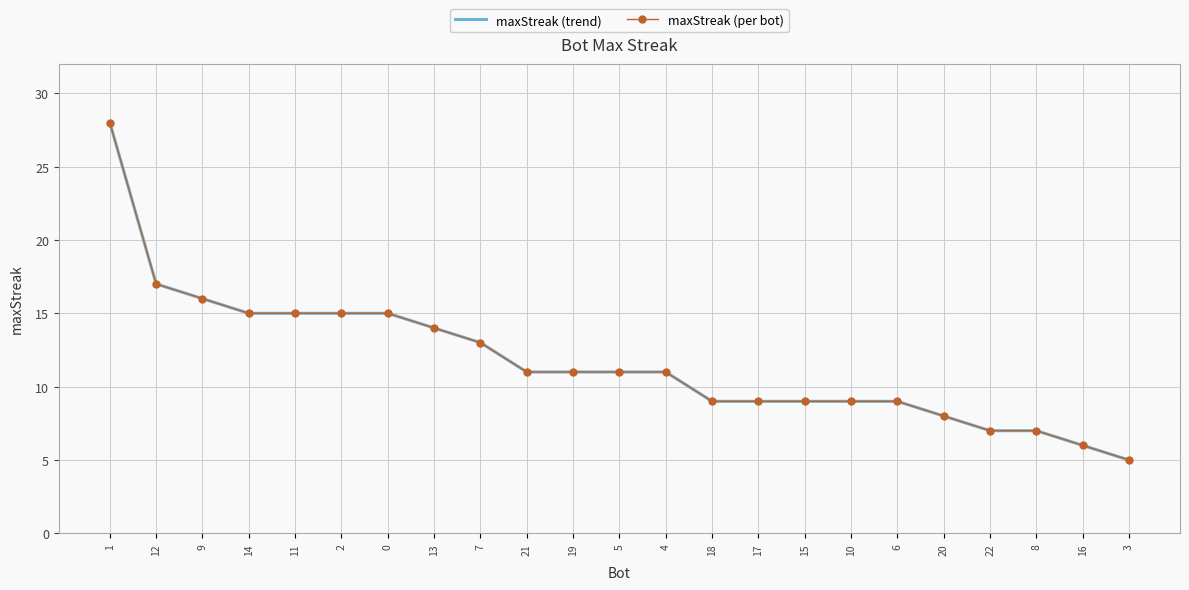

Is it true that maxStreak (per bot) equals 8 at 20?

True